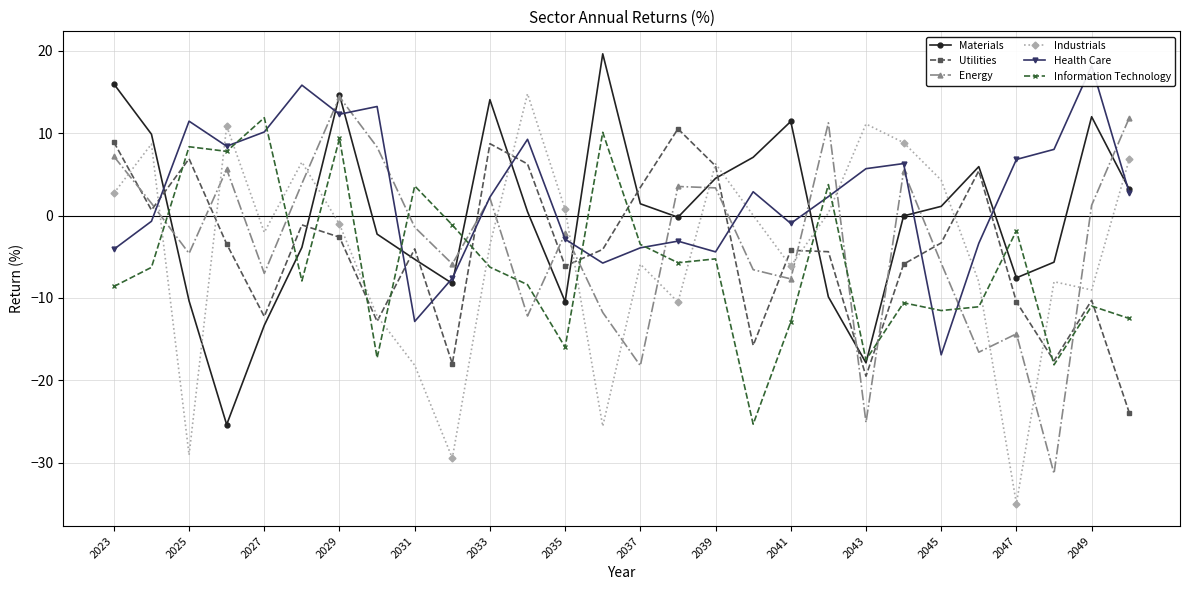

At which category does Industrials reach its first local valley?

2025